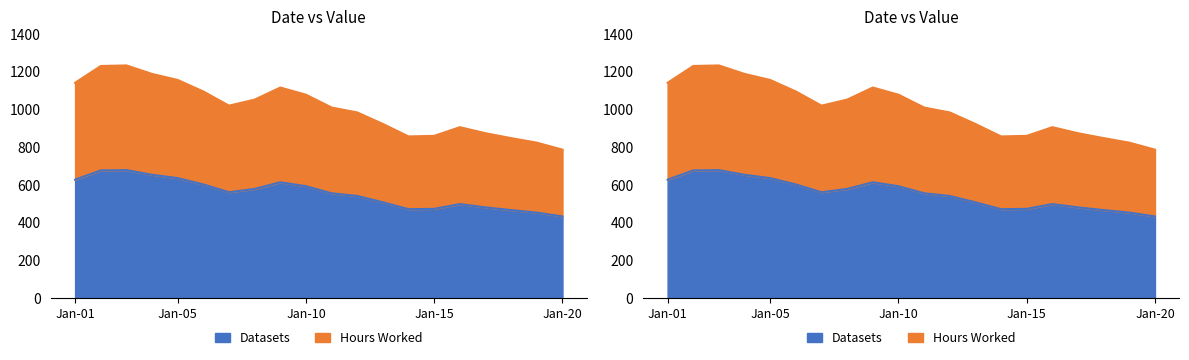

What is the value of the 9th point from the left?

613.2